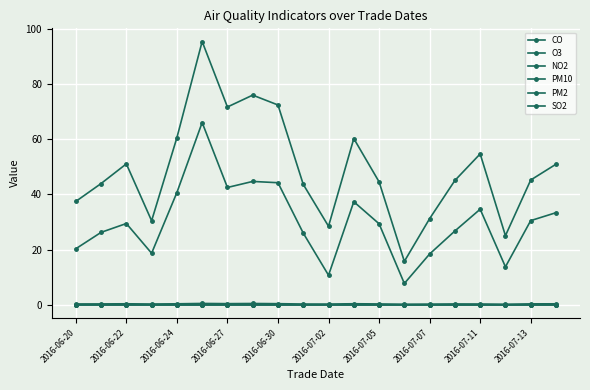

True or false: NO2 and PM2 intersect in this chart.

False